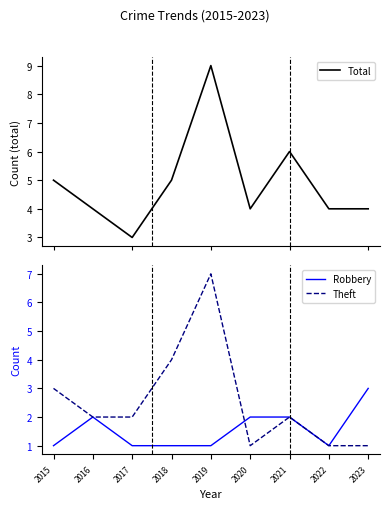

What are all the series names shown in the legend?

Total, Robbery, Theft